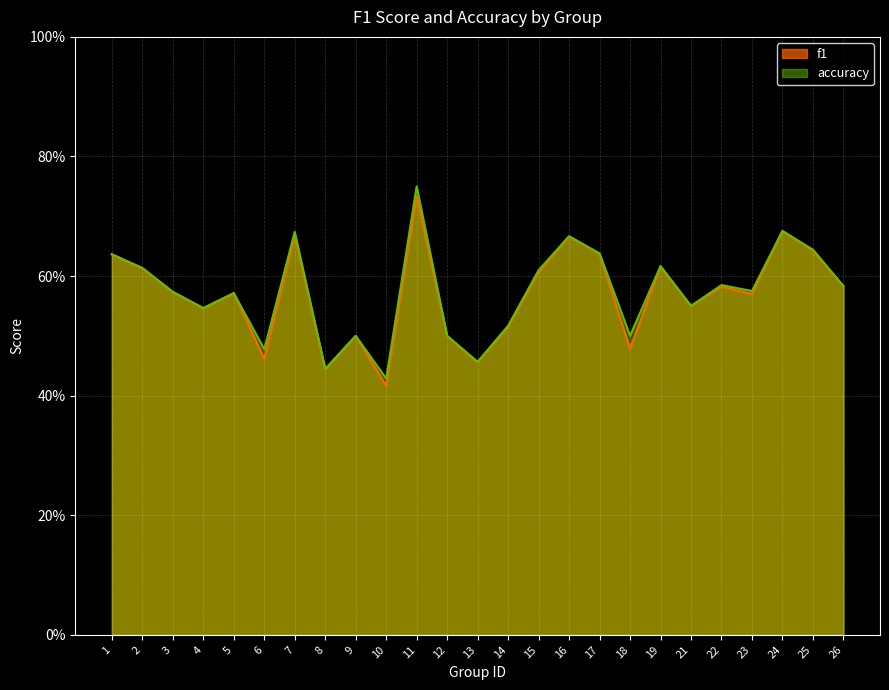

List the series in order of their overall mean, highest first.

accuracy, f1